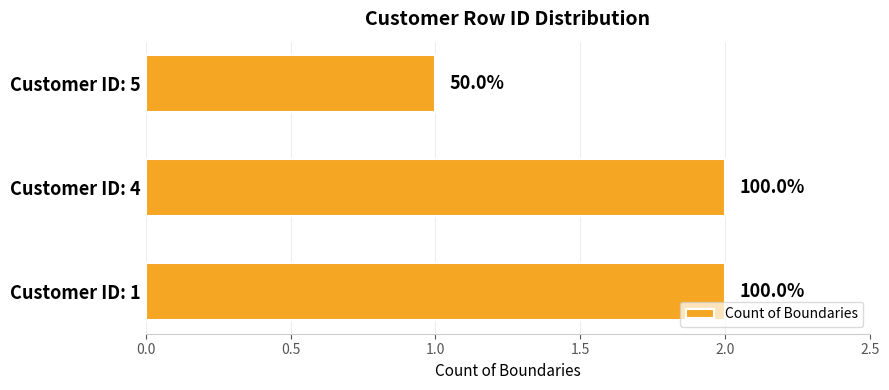

Are the bars horizontal?

Yes